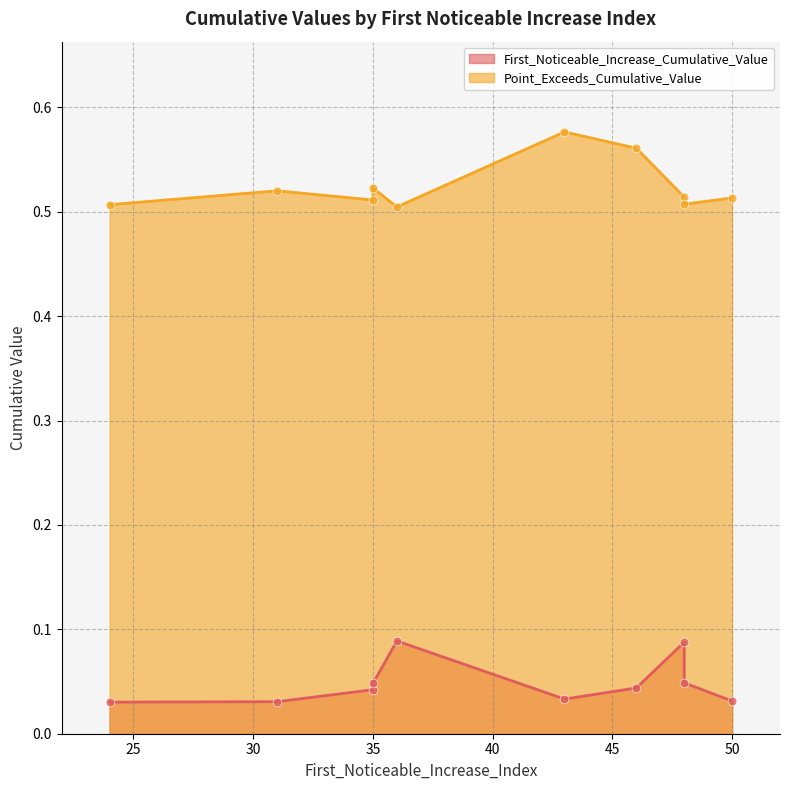

Which series reaches the minimum Y coordinate?

First_Noticeable_Increase_Cumulative_Value